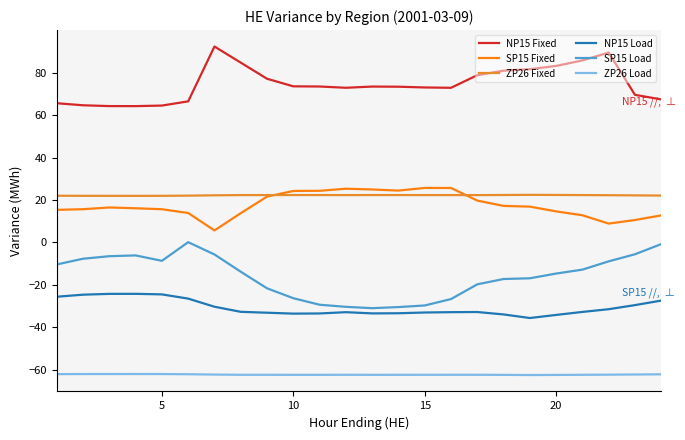

What are all the series names shown in the legend?

NP15 Fixed, SP15 Fixed, ZP26 Fixed, NP15 Load, SP15 Load, ZP26 Load